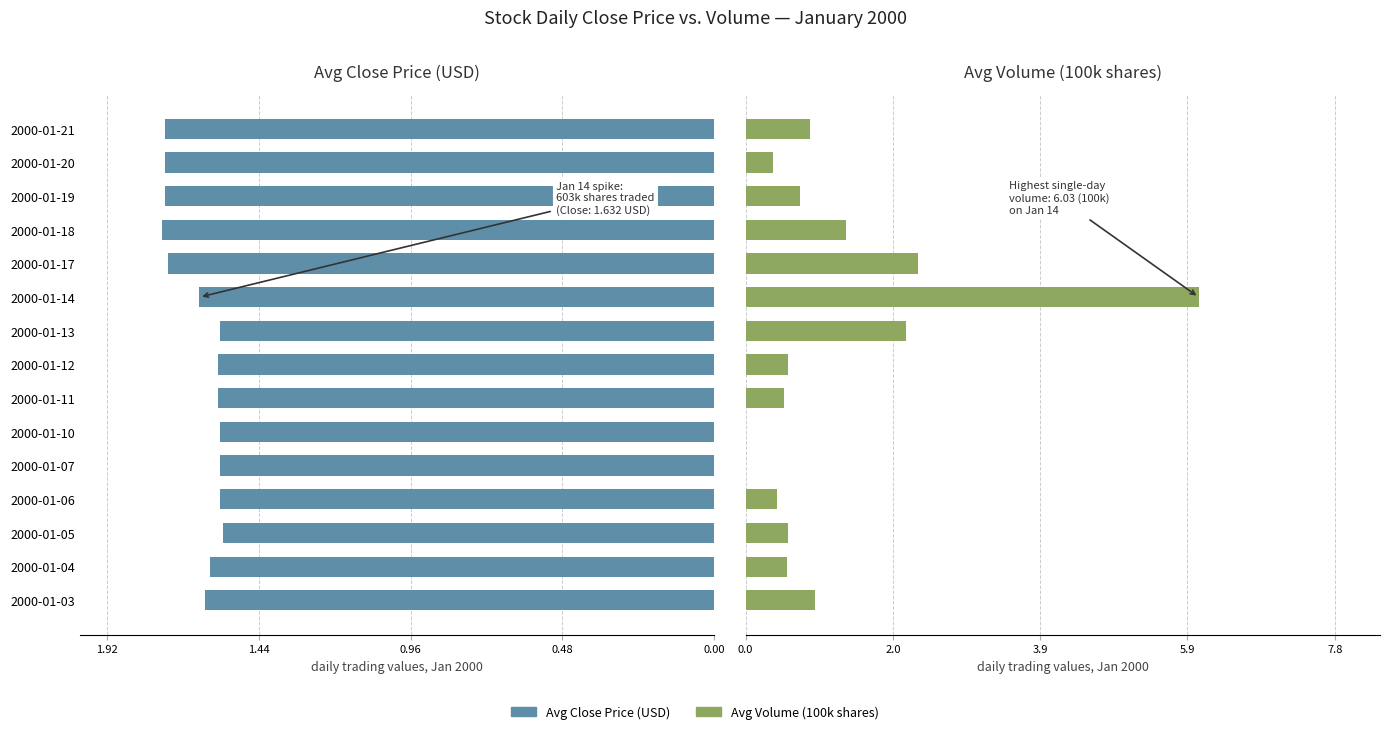

At how many categories does at least one series exceed 1?

15